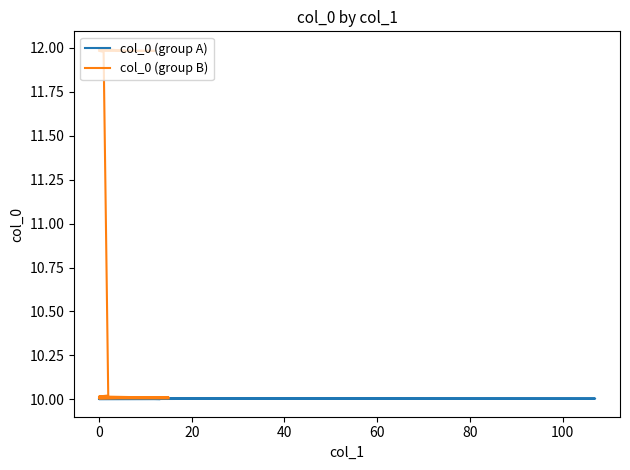

True or false: col_0 (group A) and col_0 (group B) cross at least once.

False